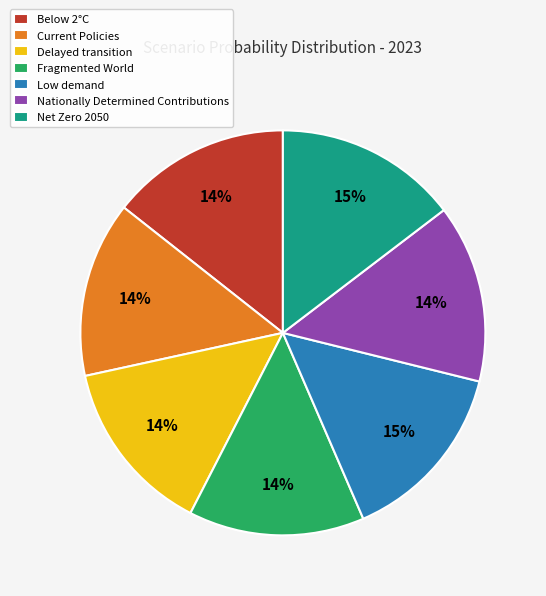

Is there a majority slice in this chart?

No